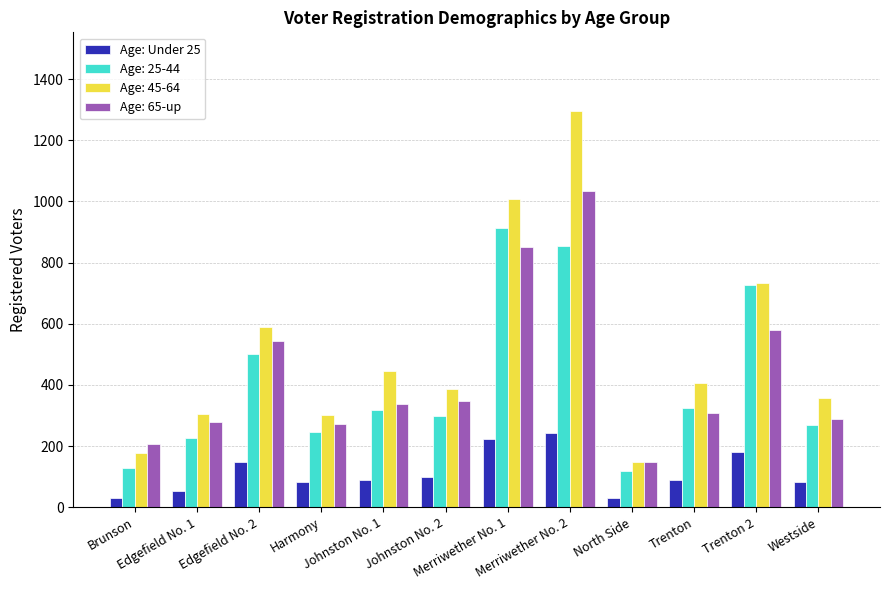

Which series has the largest range (max minus min)?

Age: 45-64